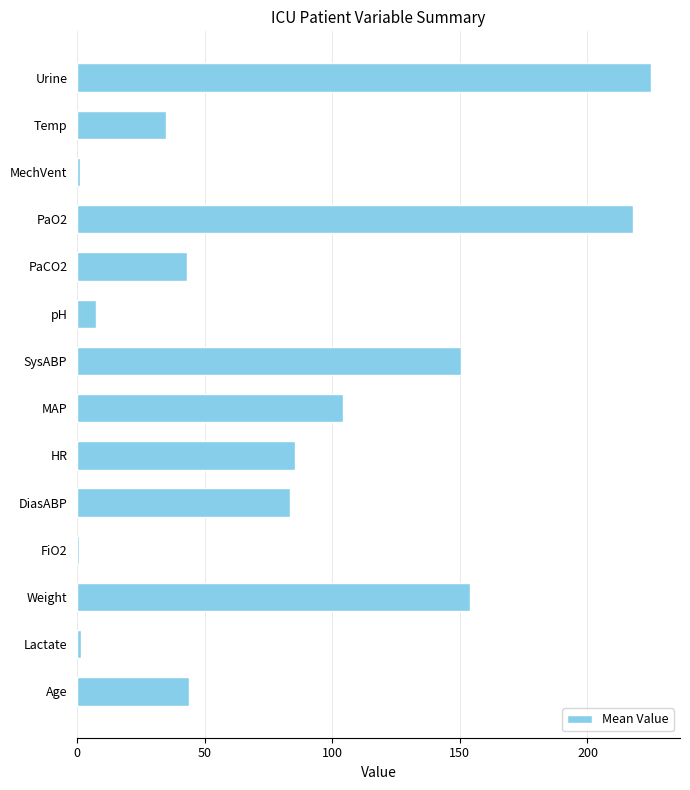

Approximately how many times larger is the value at DiasABP compared to HR?

1.0